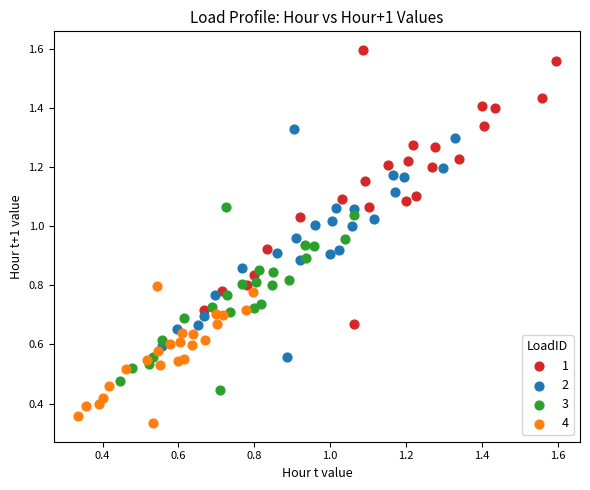

Which series reaches the minimum Y coordinate?

4